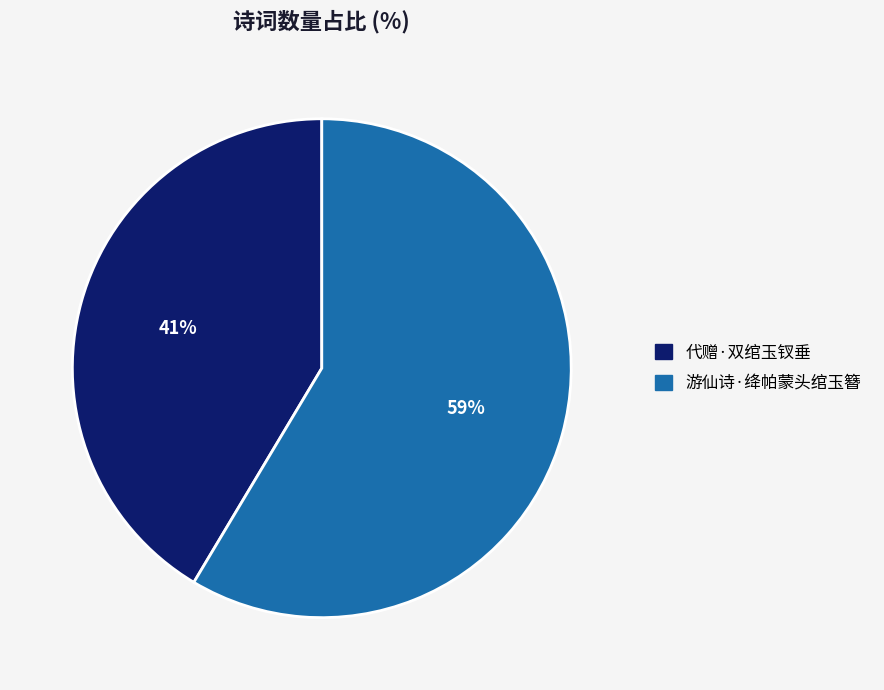

To the nearest percent, what percentage of the pie is 游仙诗·绛帕蒙头绾玉簪?

59%